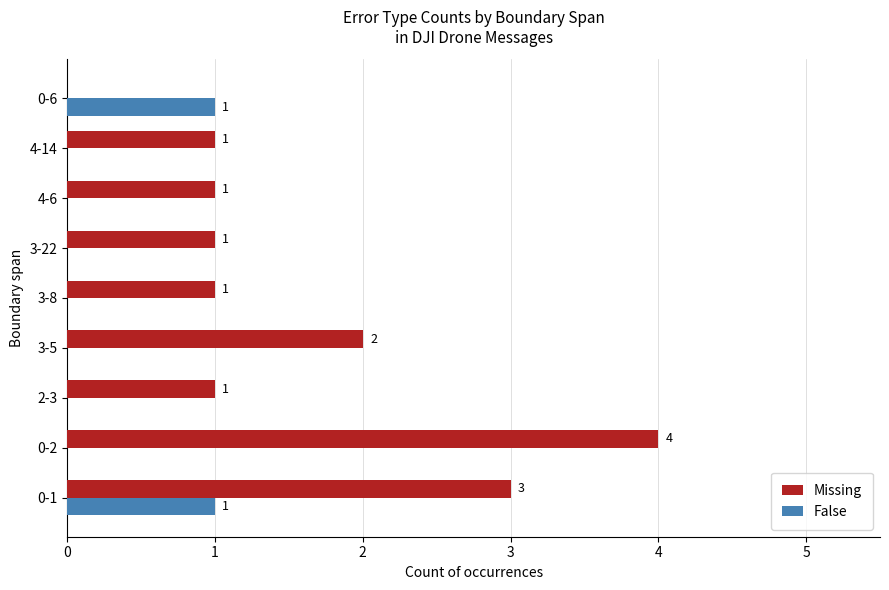

Is the value of Missing at 2-3 greater than the value of False at 3-22?

Yes